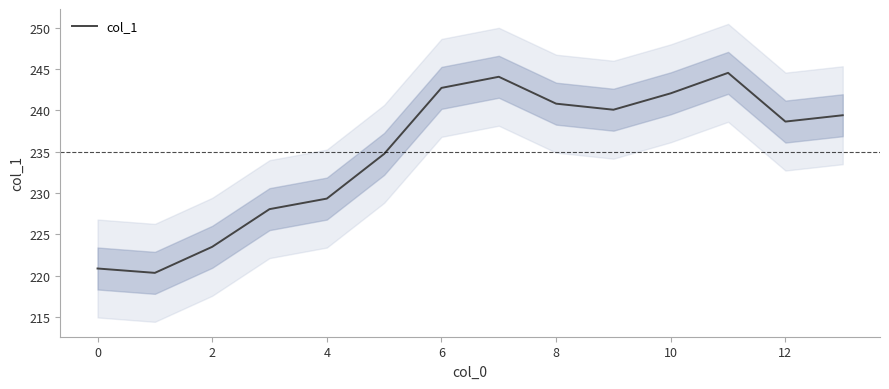

The value of col_1 at 2 is 344.3. True or false?

False